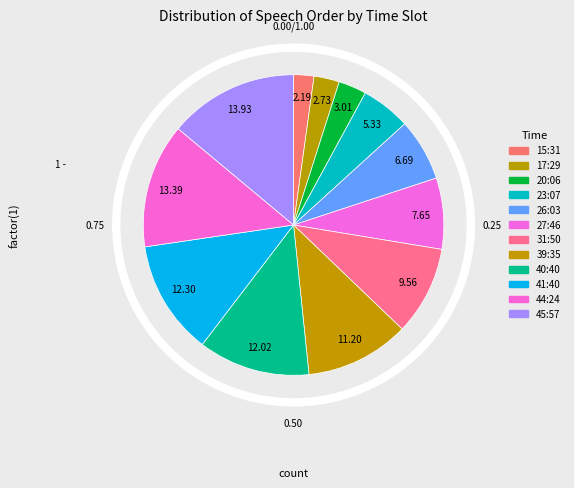

Rank the categories by value from highest to lowest.

45:57, 44:24, 41:40, 40:40, 39:35, 31:50, 27:46, 26:03, 23:07, 20:06, 17:29, 15:31